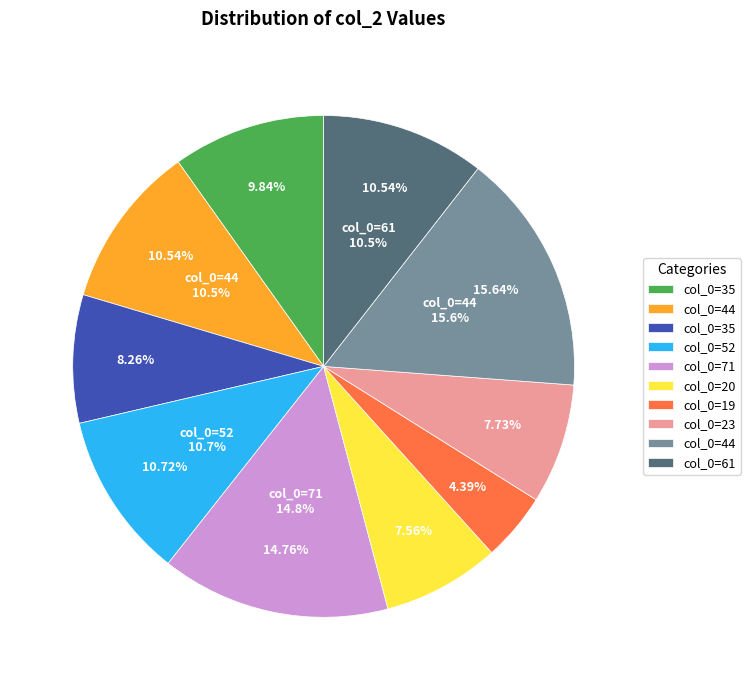

Does 44 account for over 50% of the chart?

No